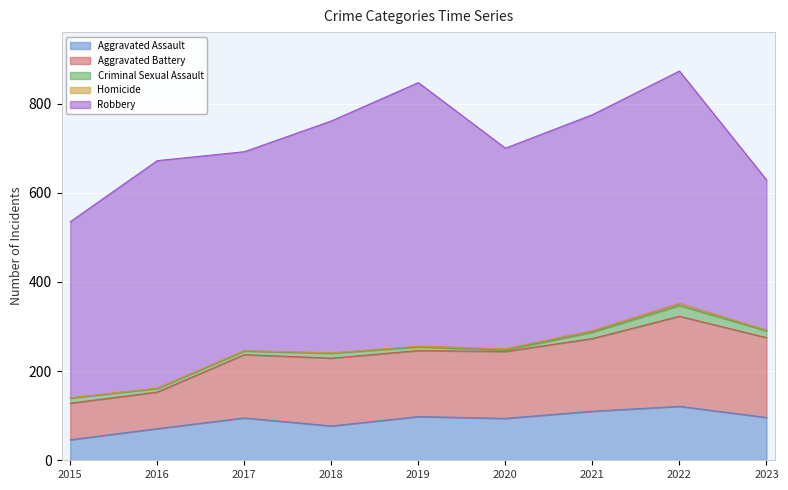

How many distinct data groups are displayed?

5